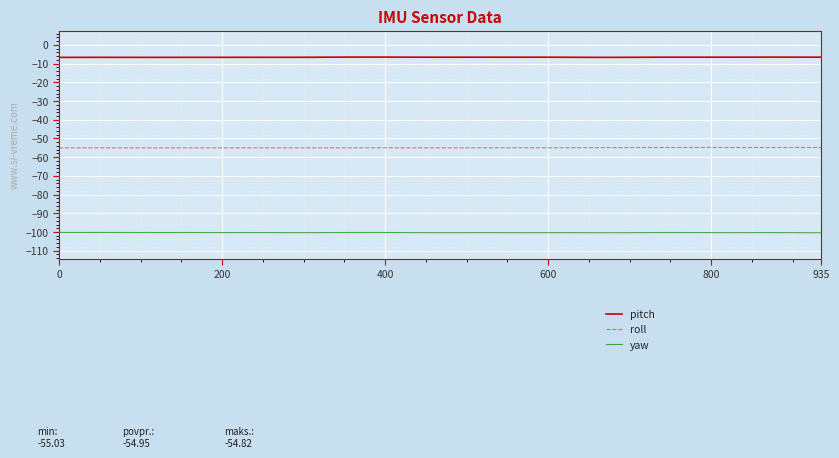

What is the minimum value for pitch?

-6.7